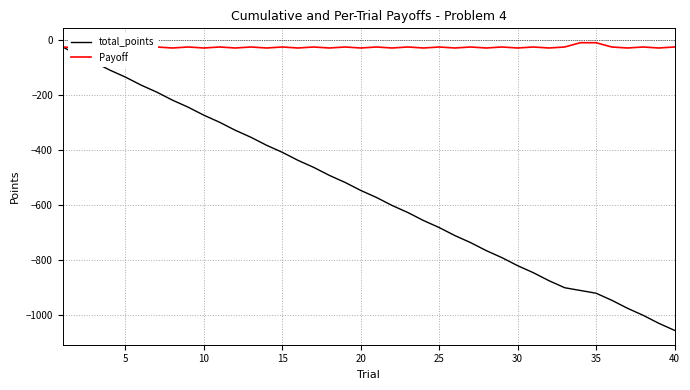

What is the lowest value of the total_points series?

-1057.6